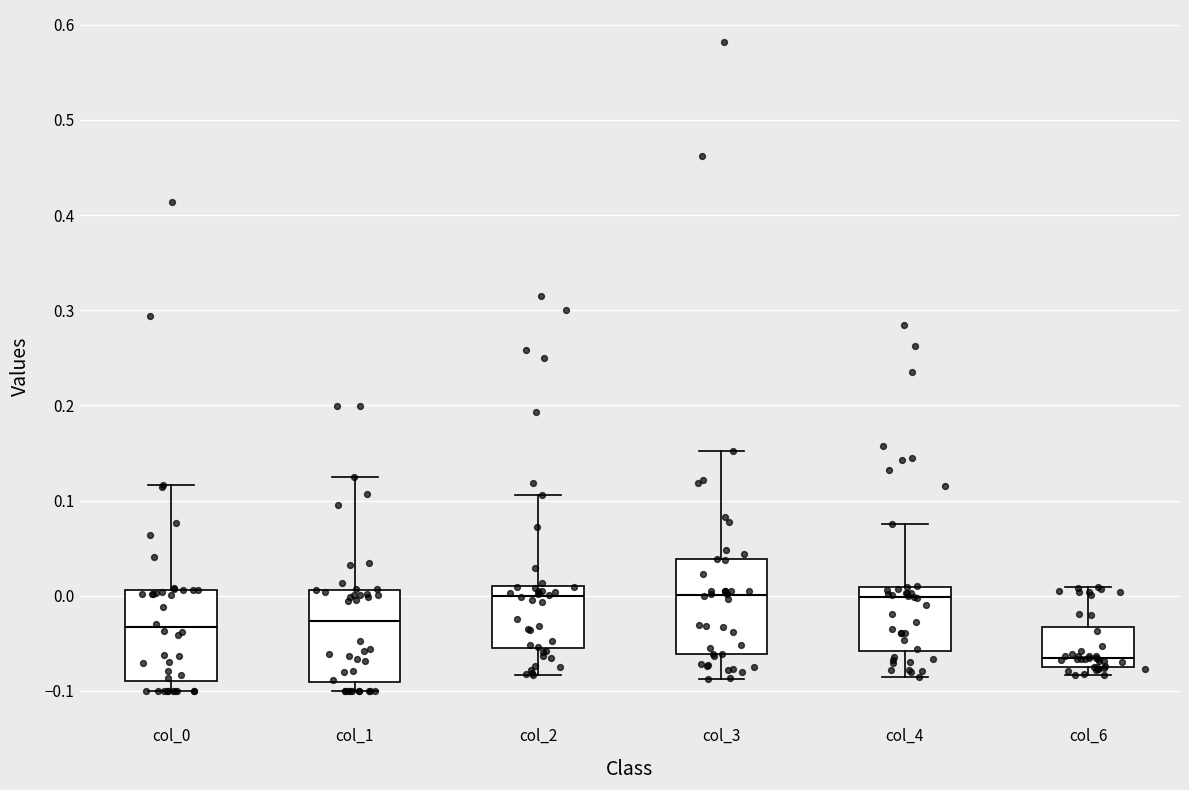

Reading left to right, read every box against the y-axis: the position of its median line, the range the box covers, and the ends of its whiskers. The values are not printed on the chart, so give them approximately, as read against the axis.

col_0: median -0.03, box -0.09 to 0.01, whiskers -0.10 to 0.12
col_1: median -0.03, box -0.09 to 0.01, whiskers -0.10 to 0.13
col_2: median 0.00, box -0.05 to 0.01, whiskers -0.08 to 0.11
col_3: median 0.00, box -0.06 to 0.04, whiskers -0.09 to 0.15
col_4: median 0.00, box -0.06 to 0.01, whiskers -0.09 to 0.08
col_6: median -0.07 (just above the box's lower edge), box -0.07 to -0.03, whiskers -0.08 to 0.01